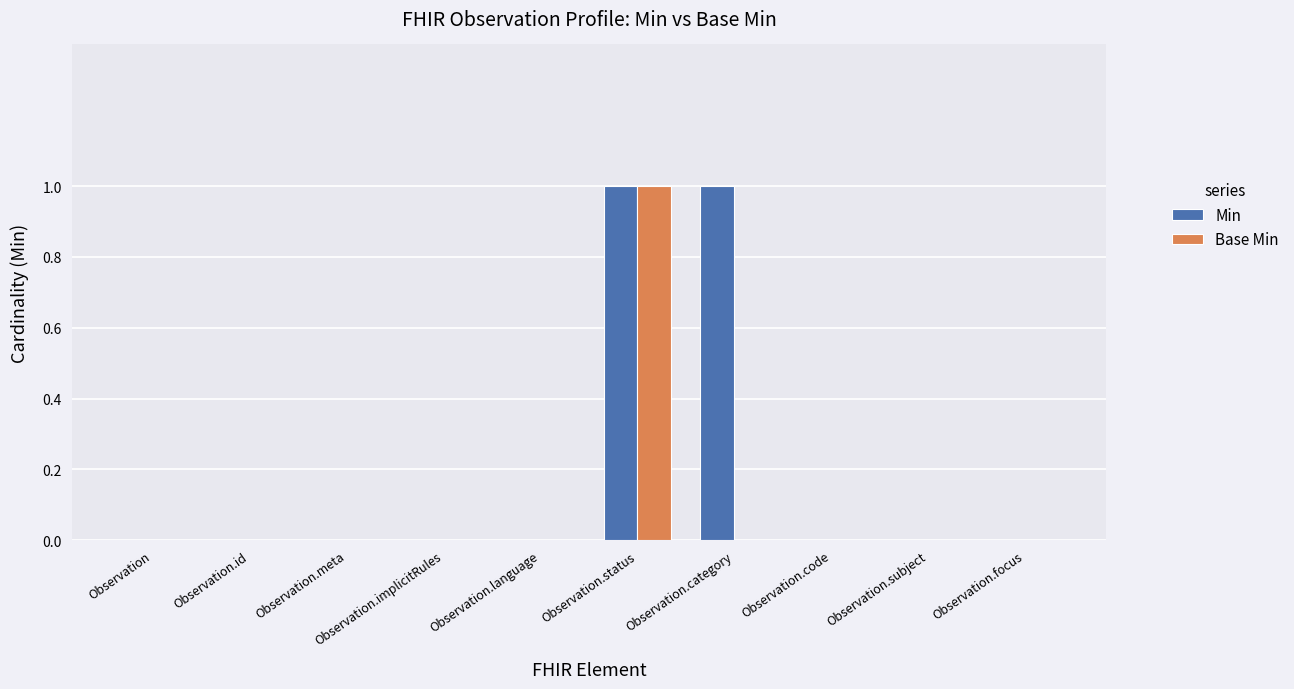

Reading left to right, transcribe all the data shown in this chart.

Min: 0	0	0	0	0	1	1	0	0	0
Base Min: 0	0	0	0	0	1	0	0	0	0